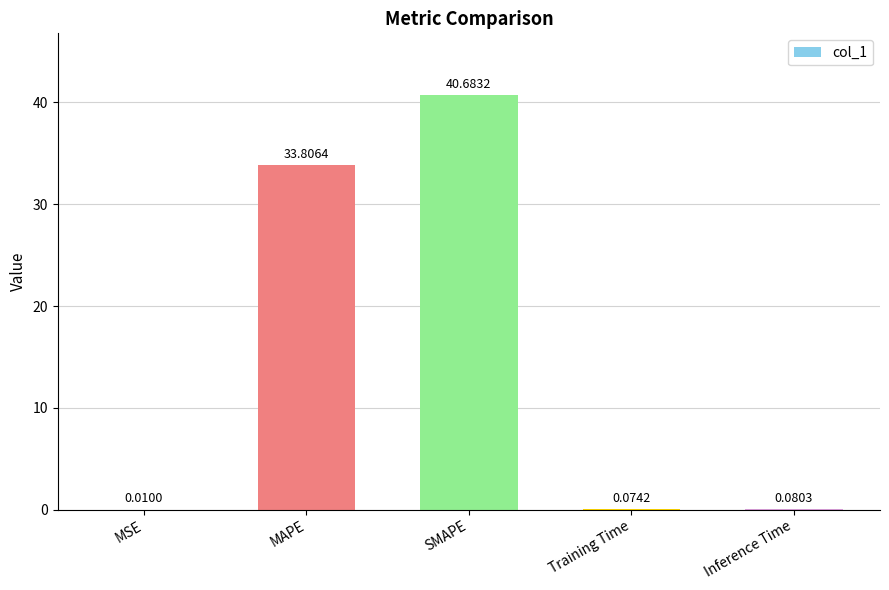

Does the chart contain stacked bars?

No